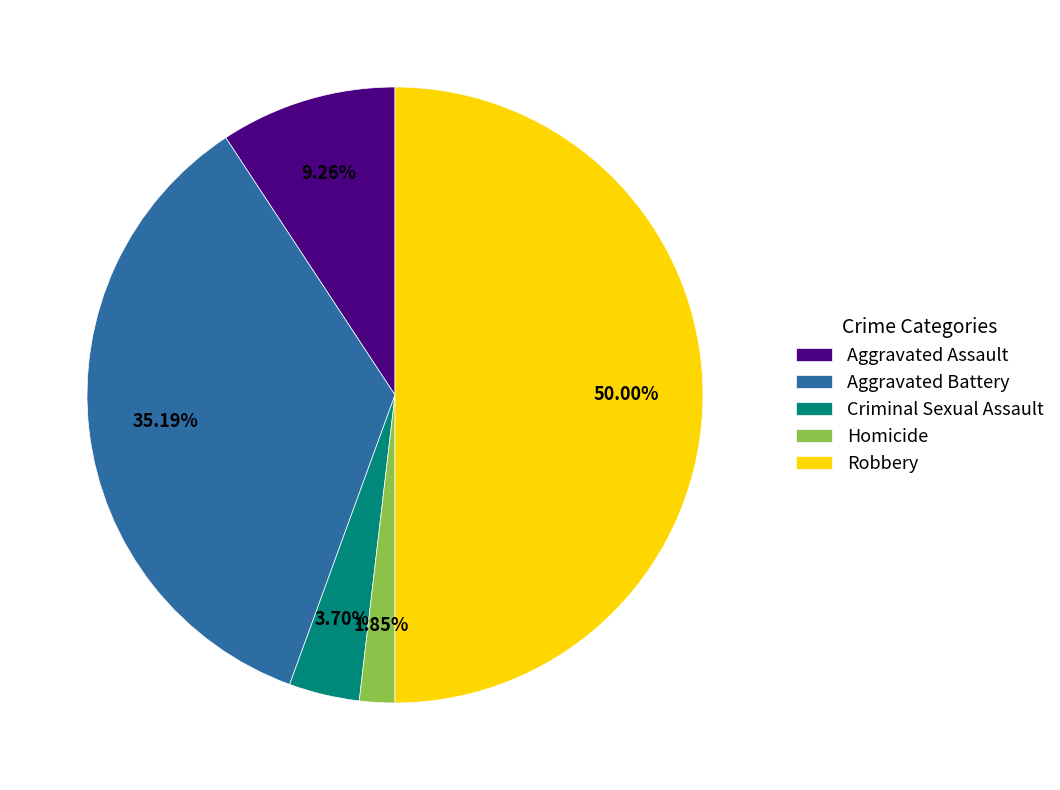

Which slice is the largest?

Robbery